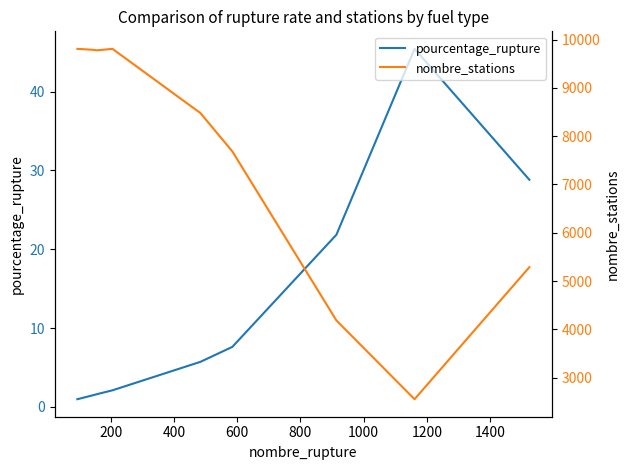

Reading left to right, list all the values displayed in this chart.

pourcentage_rupture: 1.0	1.5	1.6	2.1	5.7	7.6	21.8	45.4	28.8
nombre_stations: 9807.0	9788.0	9777.0	9807.0	8478.0	7684.0	4185.0	2556.0	5289.0